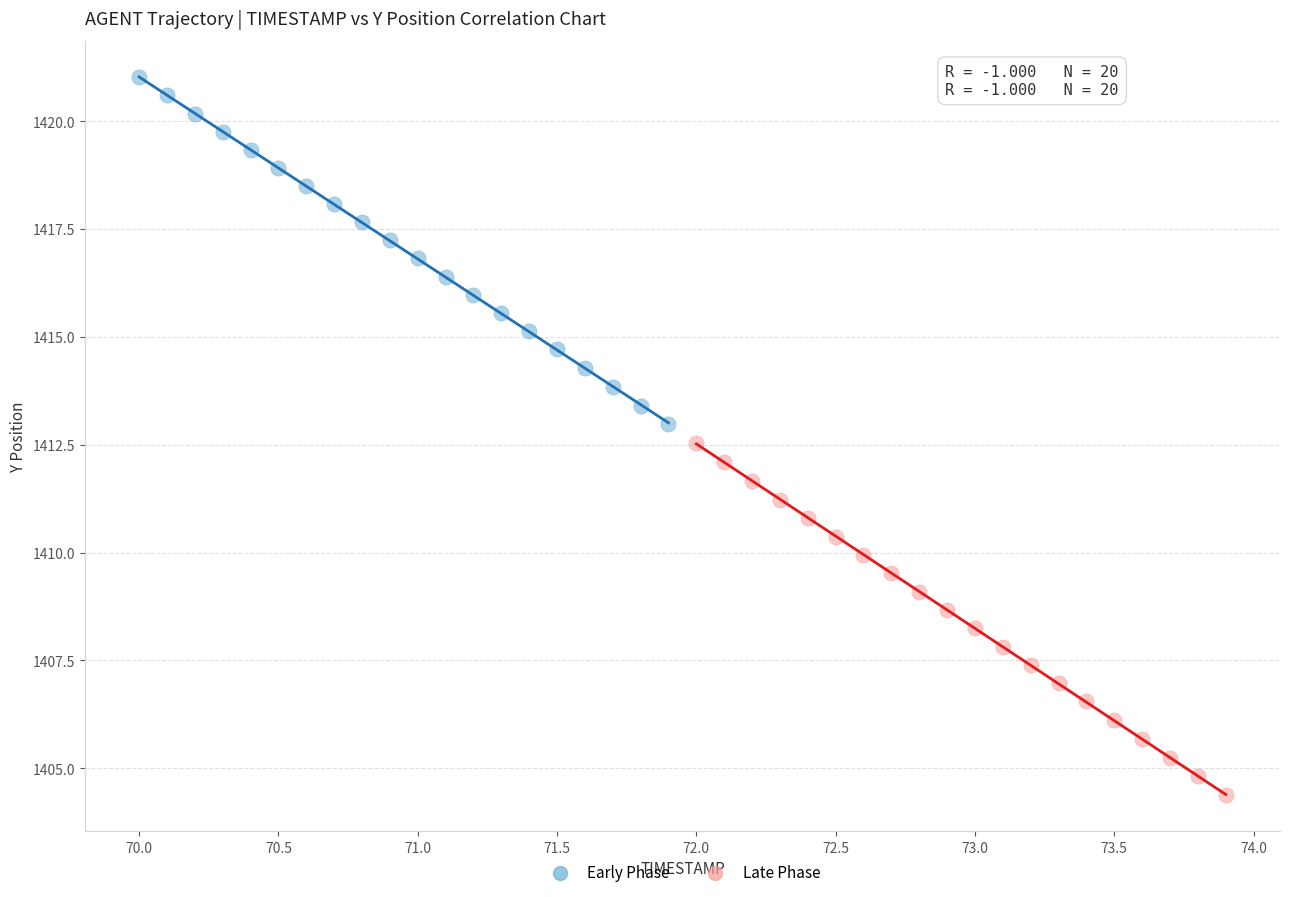

What are all the series names shown in the legend?

Early Phase, Late Phase